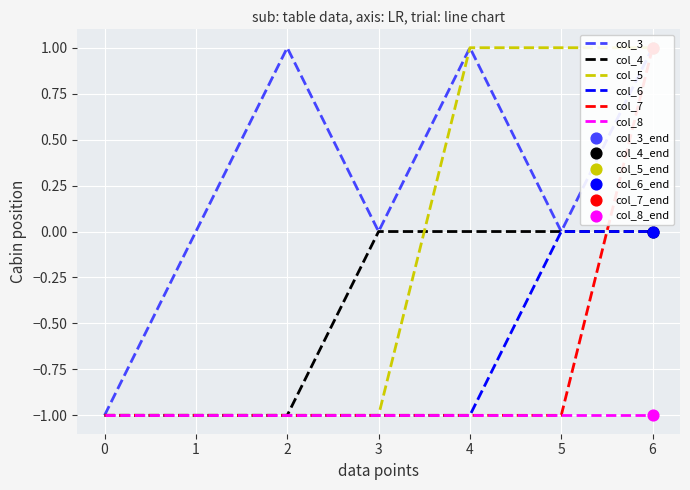

Which series has the largest Y range (max minus min)?

col_3